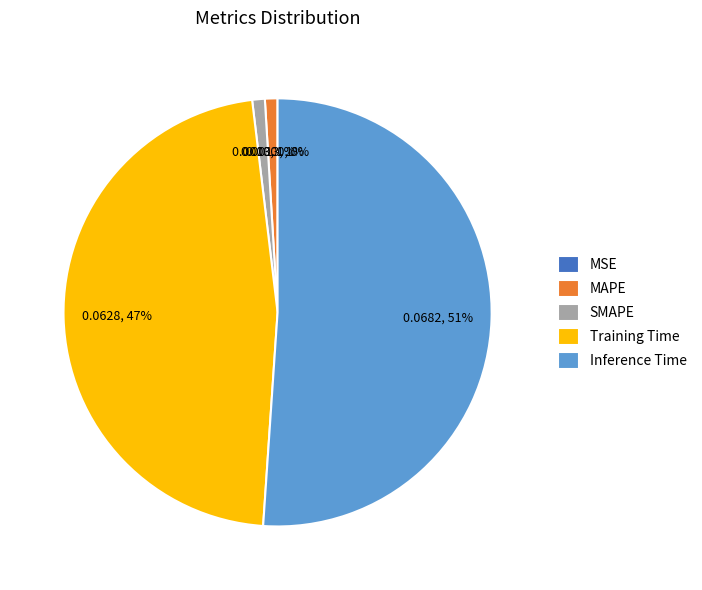

The MSE slice represents 0% of the pie. True or false?

True